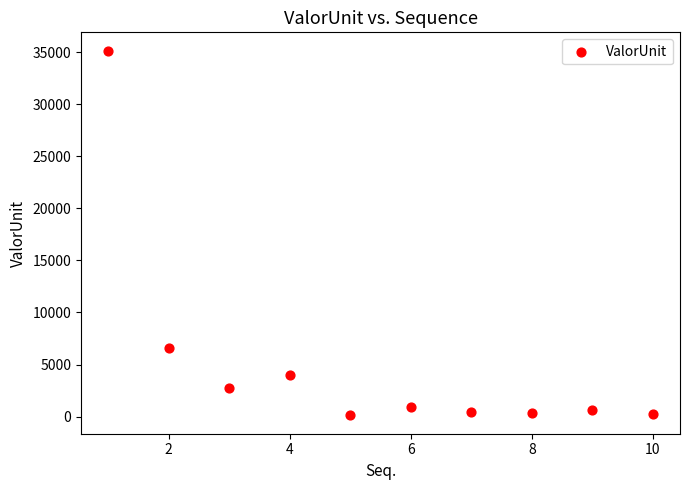

What Y value in the scatter plot is closest to 17627?

6624.7